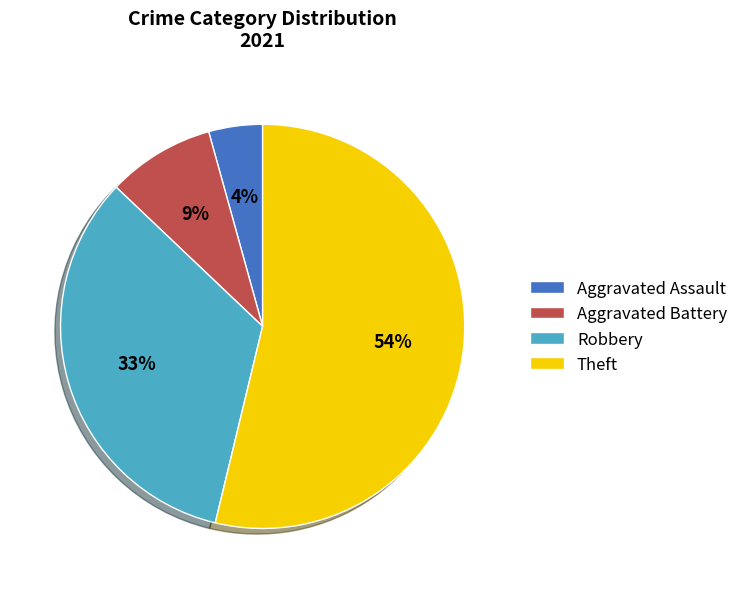

Combined, do Theft and Aggravated Assault account for over 50%?

Yes